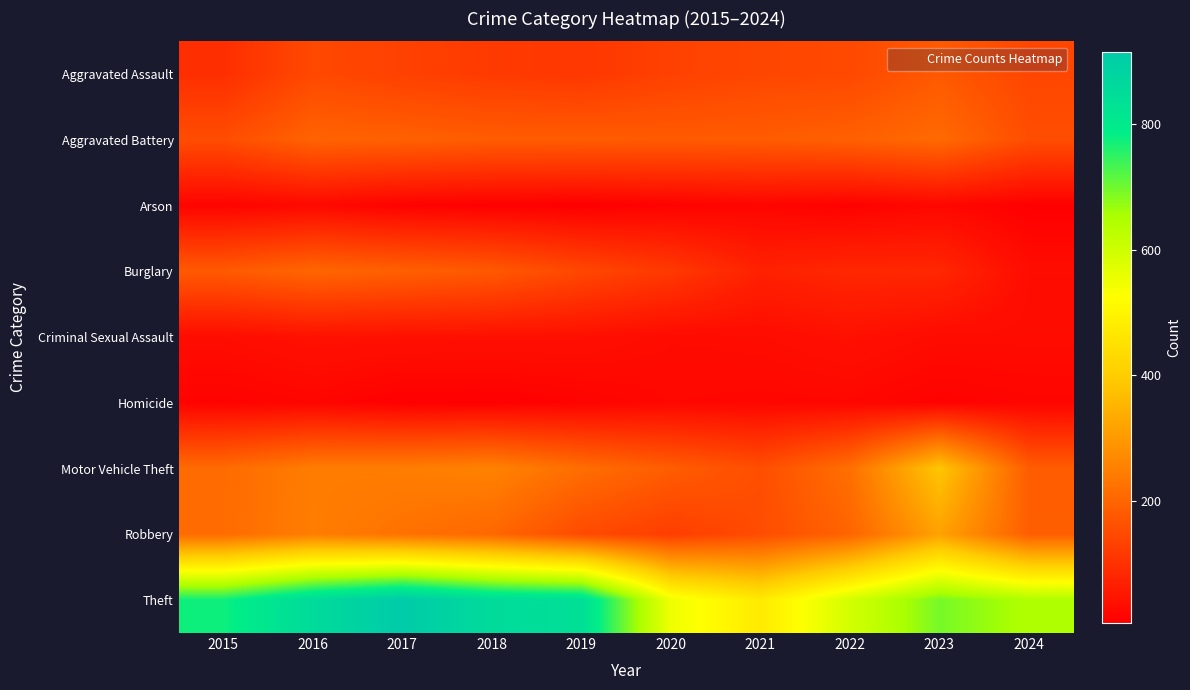

What is the minimum value shown in the chart?

6